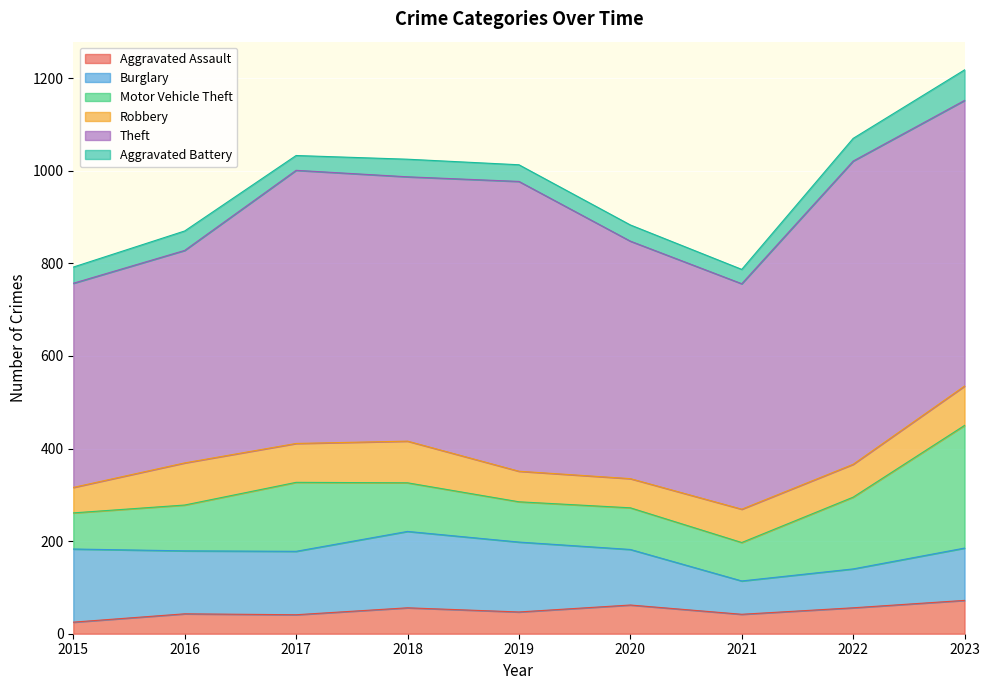

Reading left to right, list all the values displayed in this chart.

Aggravated Assault: 2015=25	2016=43	2017=41	2018=56	2019=47	2020=62	2021=42	2022=56	2023=72
Burglary: 2015=158	2016=136	2017=137	2018=165	2019=151	2020=120	2021=72	2022=84	2023=113
Motor Vehicle Theft: 2015=78	2016=99	2017=149	2018=105	2019=87	2020=90	2021=83	2022=155	2023=265
Robbery: 2015=55	2016=91	2017=84	2018=90	2019=66	2020=63	2021=72	2022=71	2023=85
Theft: 2015=441	2016=459	2017=590	2018=571	2019=626	2020=513	2021=487	2022=655	2023=617
Aggravated Battery: 2015=35	2016=42	2017=32	2018=38	2019=36	2020=35	2021=31	2022=49	2023=66